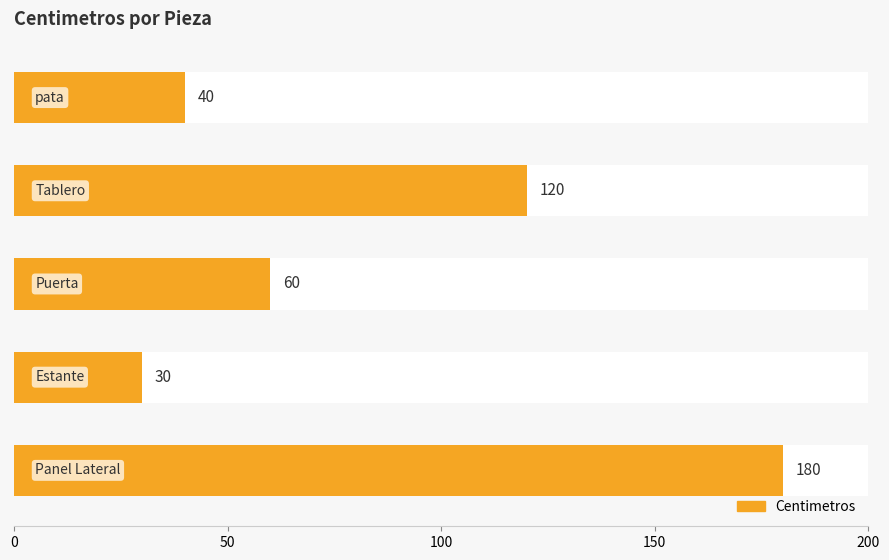

What value does the data have at 200, to the nearest 10?

180